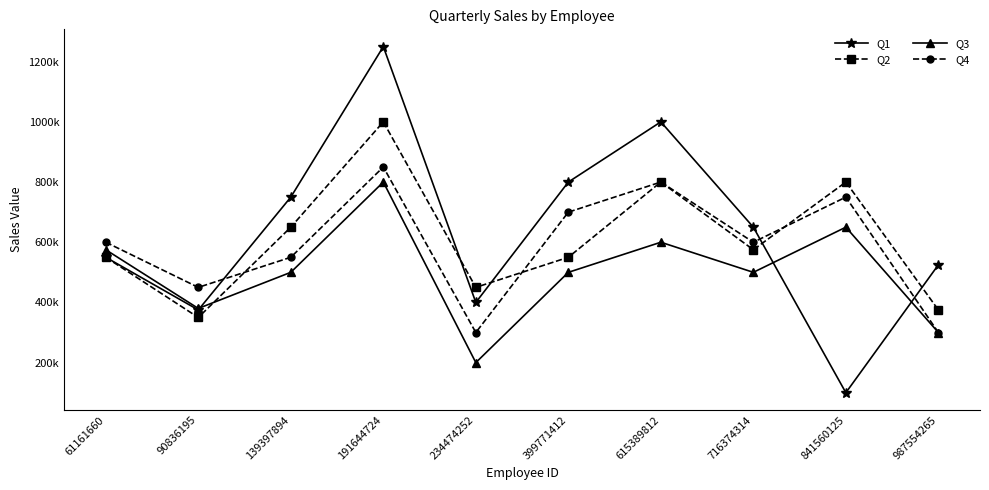

Is this an area chart (filled region under the line)?

No